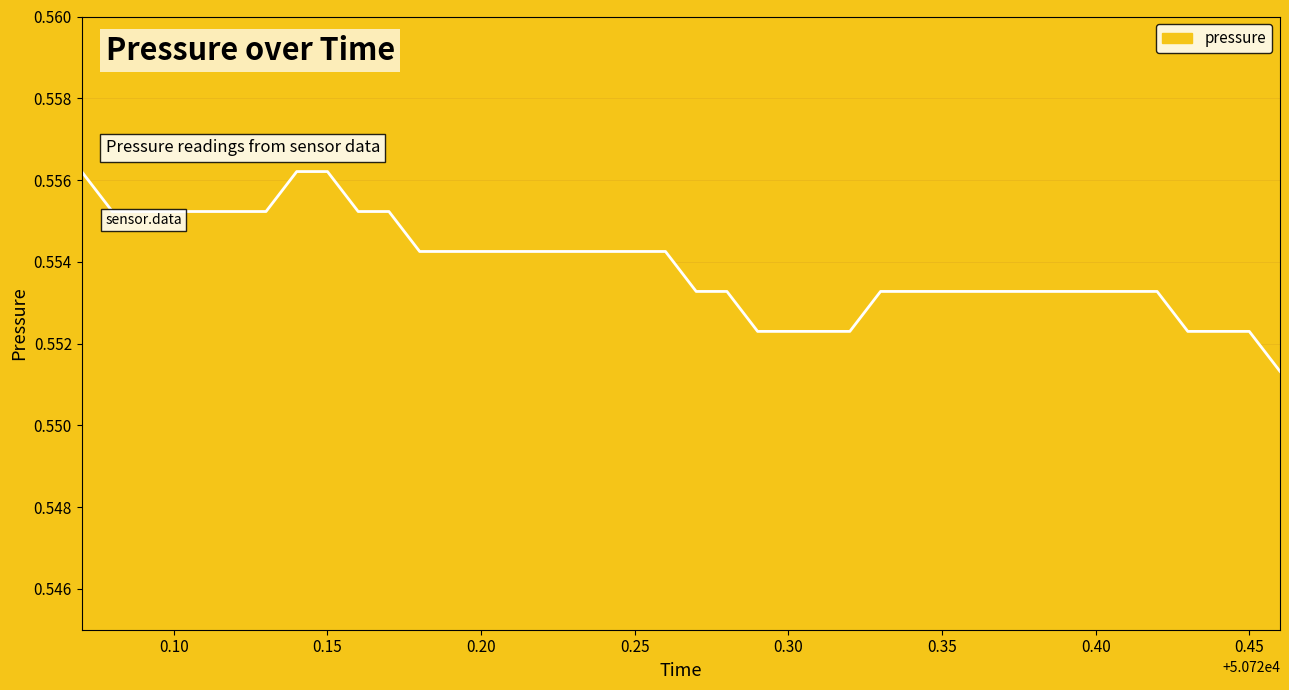

True or false: the data shows 0.9 at 5.

False